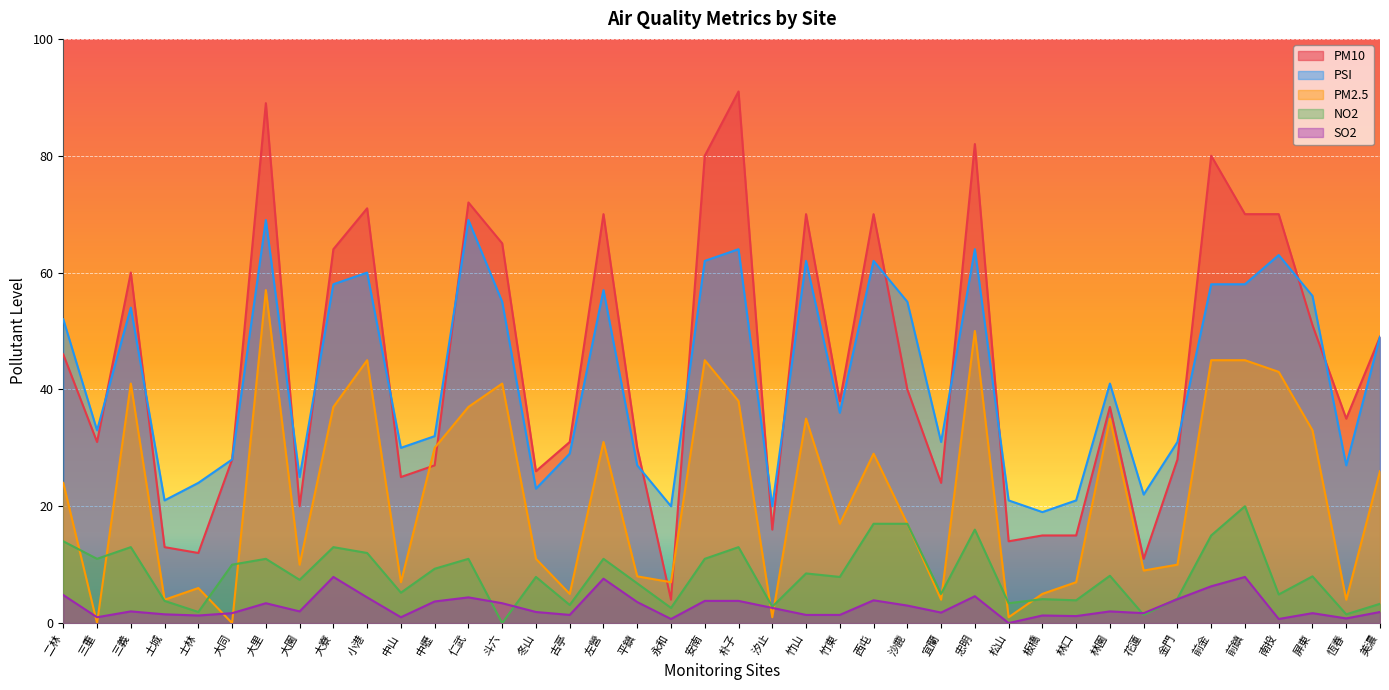

What is the spread (max minus min) of values at 斗六?

65.0